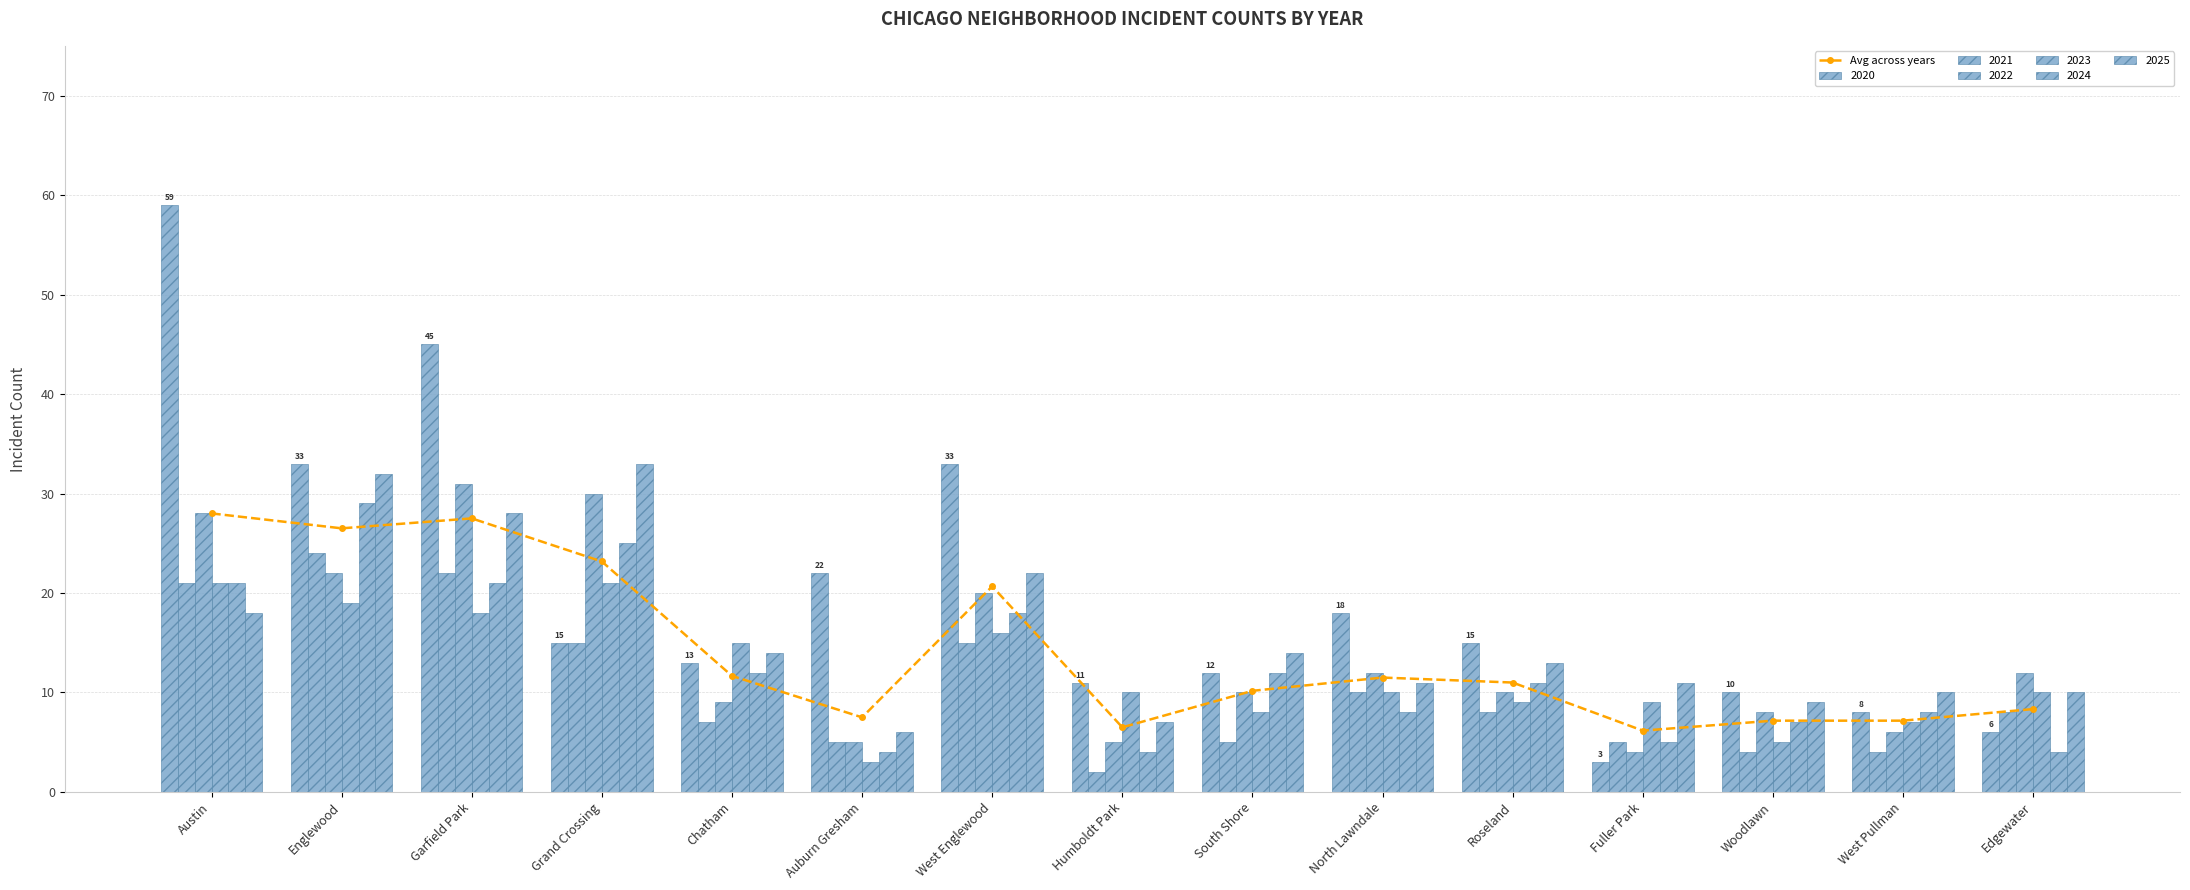

What is the approximate value at Garfield Park?

27.5